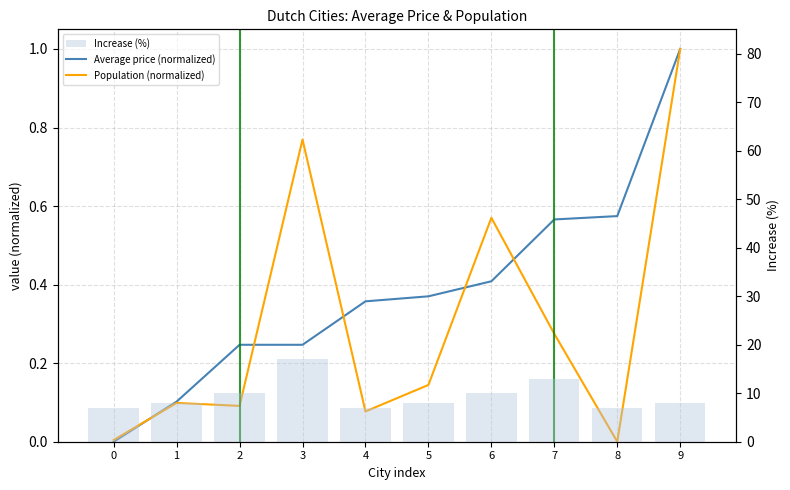

Does the chart contain any negative values?

No